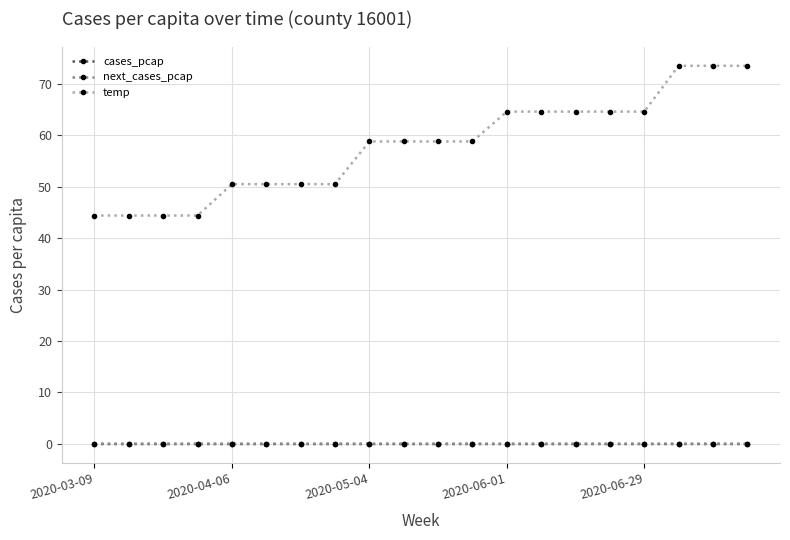

Is this an area chart (filled region under the line)?

No